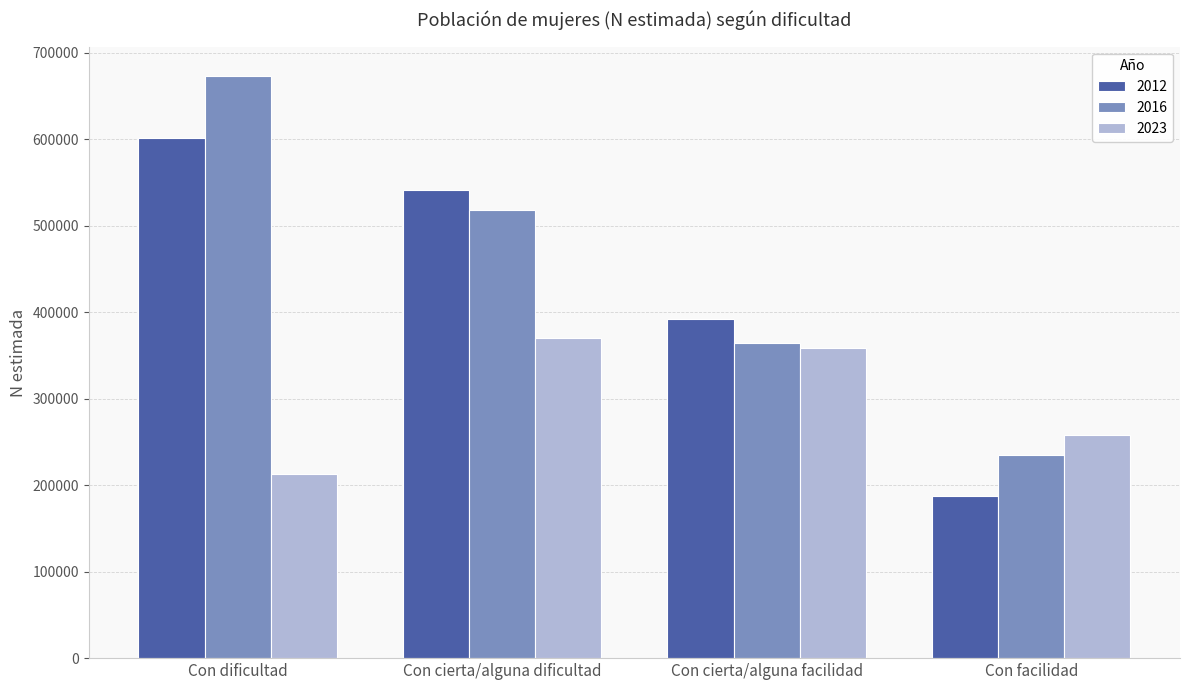

The value of 2023 at Con dificultad is 212597. True or false?

True